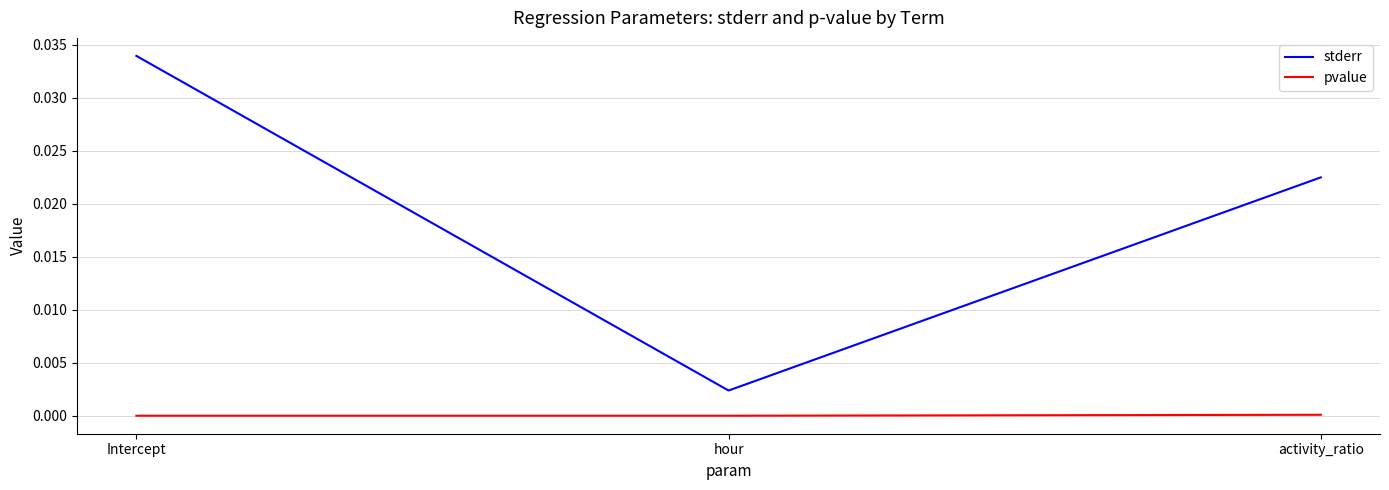

Which series has the largest range (max minus min)?

stderr